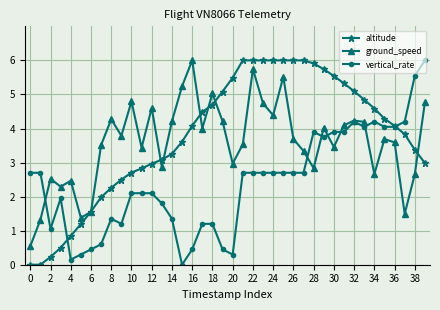

True or false: ground_speed has more than 0 interior local peaks.

True